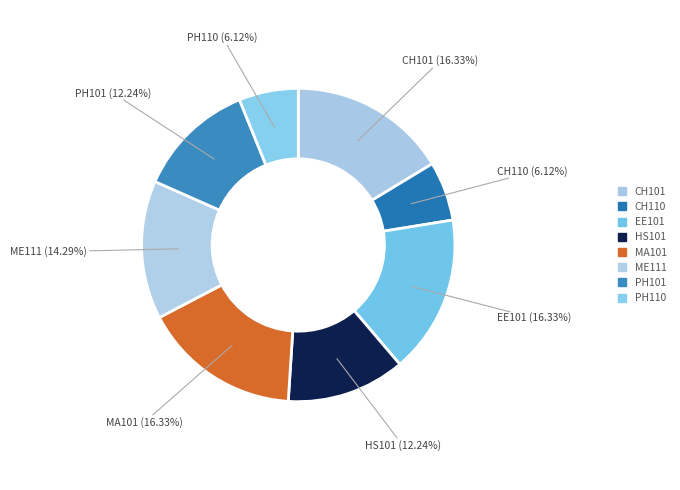

Is it true that EE101 is 16% of the pie?

True